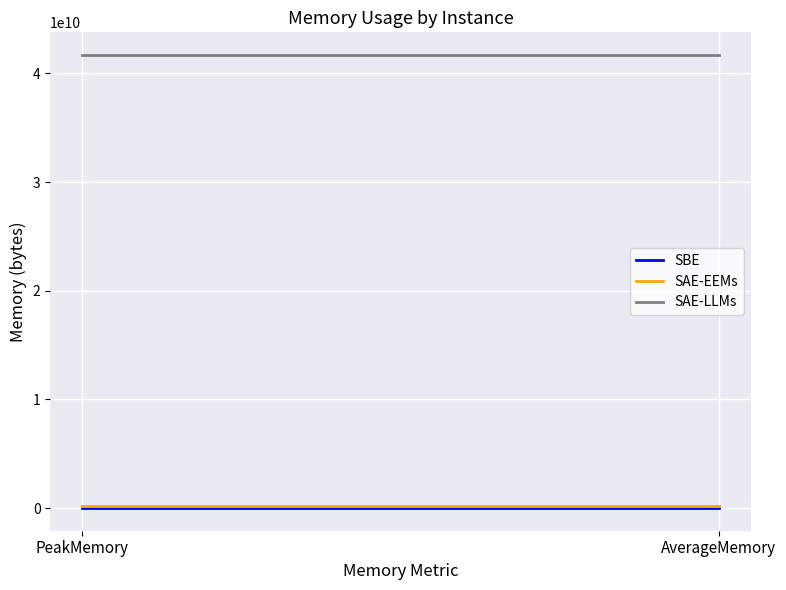

Does the chart display data point markers on the line(s)?

No